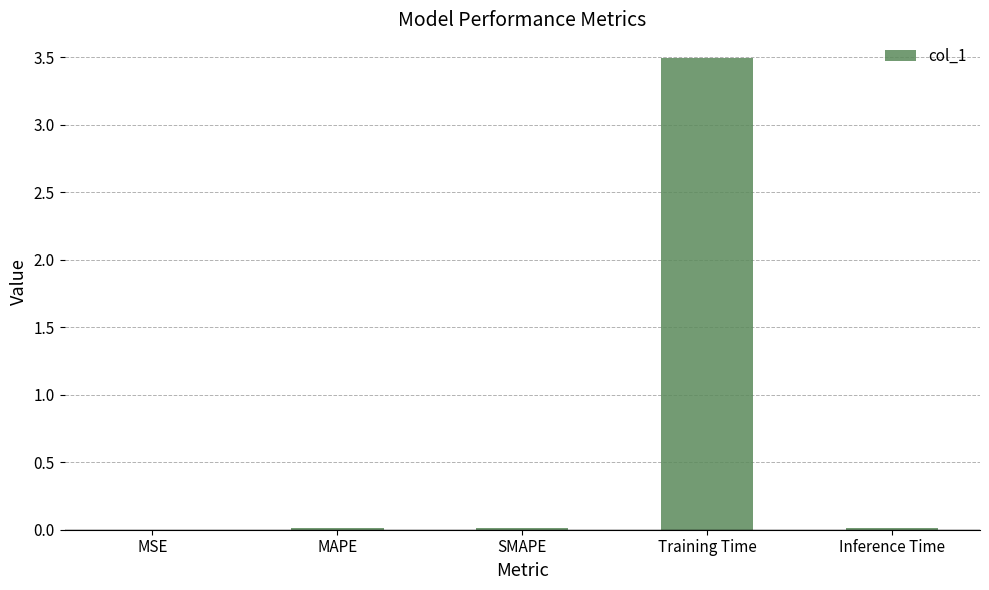

The value at Inference Time is 0.0. True or false?

True